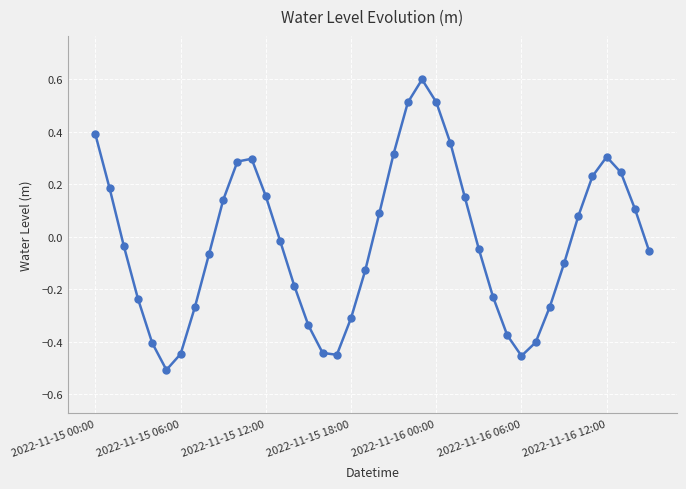

How many data points are less than 0?

22